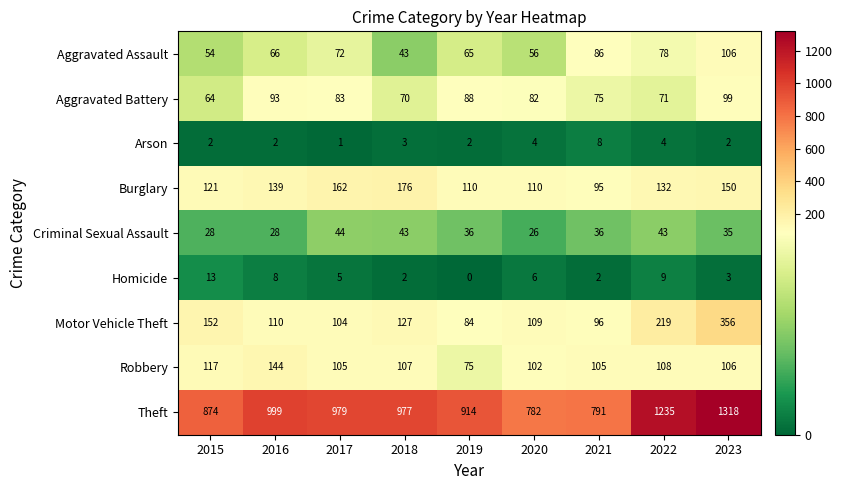

Which series has the largest total across all categories?

Theft